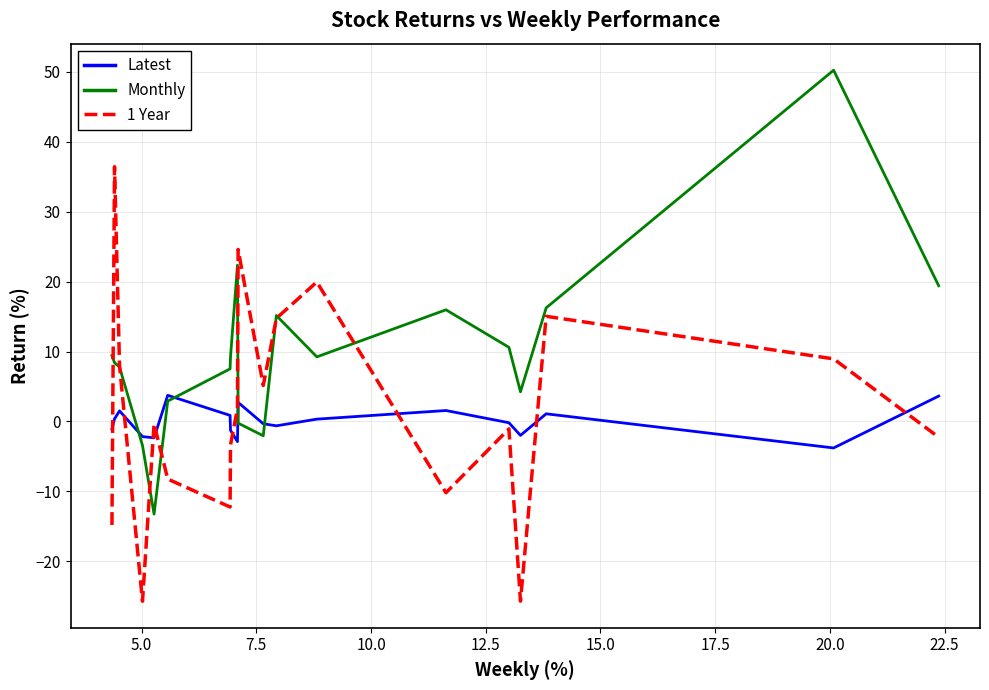

What is the maximum value shown in the chart?

50.3